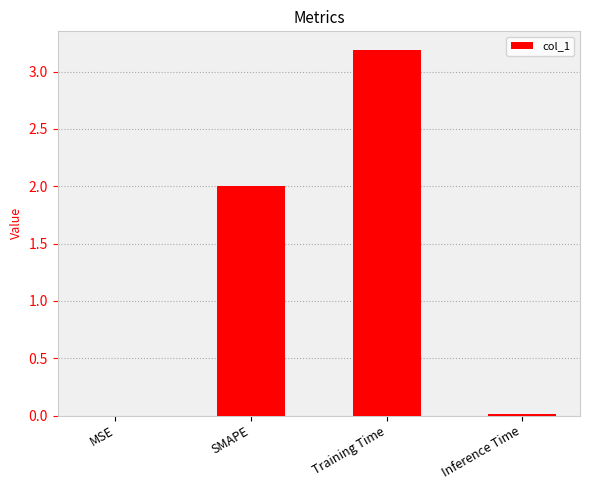

What is the maximum value shown in the chart?

3.2